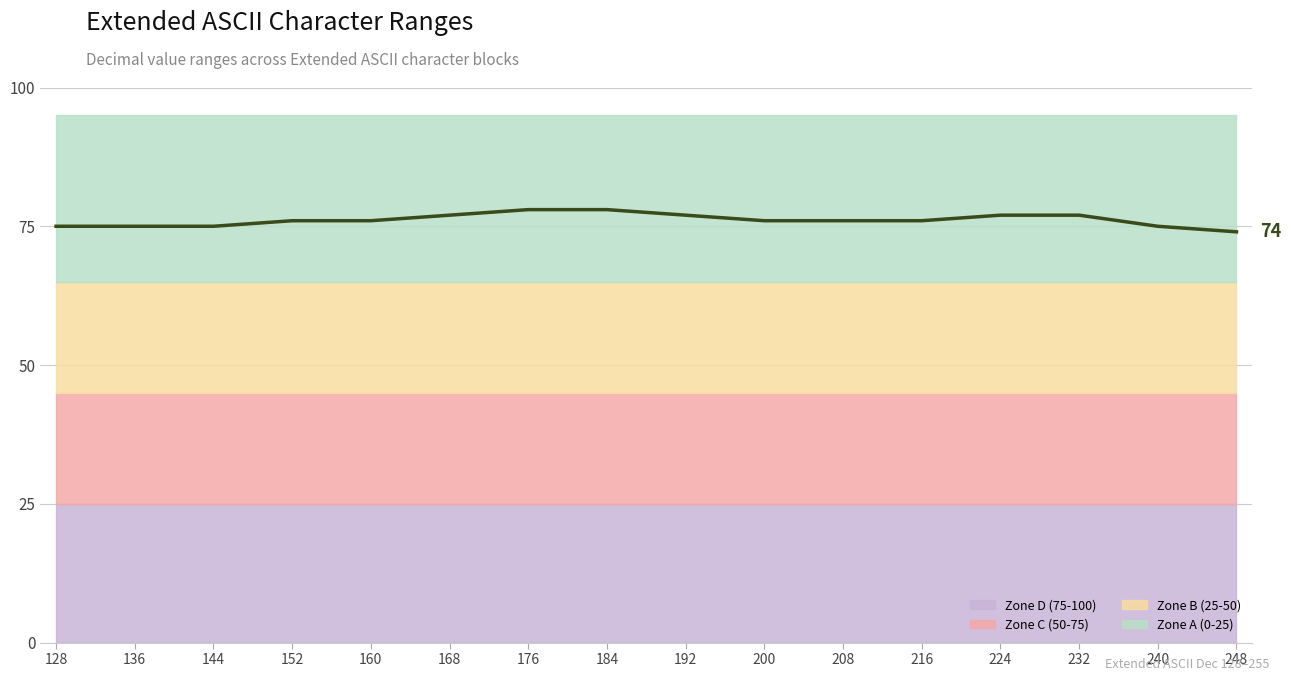

List the labels in order of value, largest first.

176, 184, 168, 192, 224, 232, 152, 160, 200, 208, 216, 128, 136, 144, 240, 248